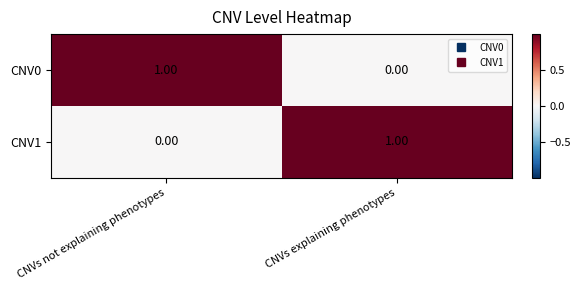

How many values in CNV0 are above zero?

1